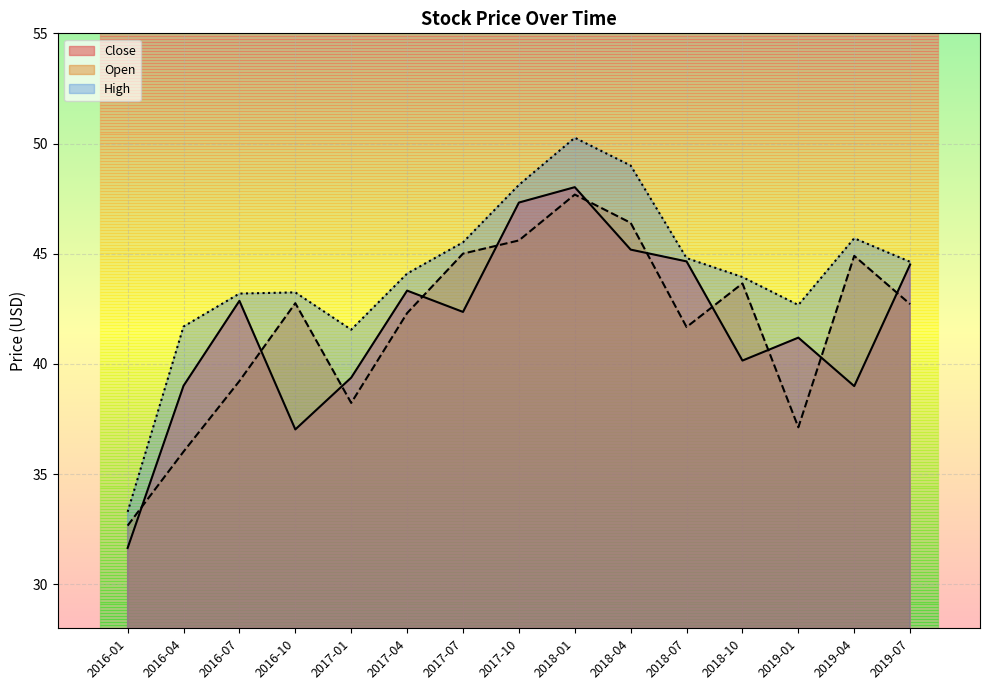

What is the difference between the highest and lowest values at 2017-07?

3.2